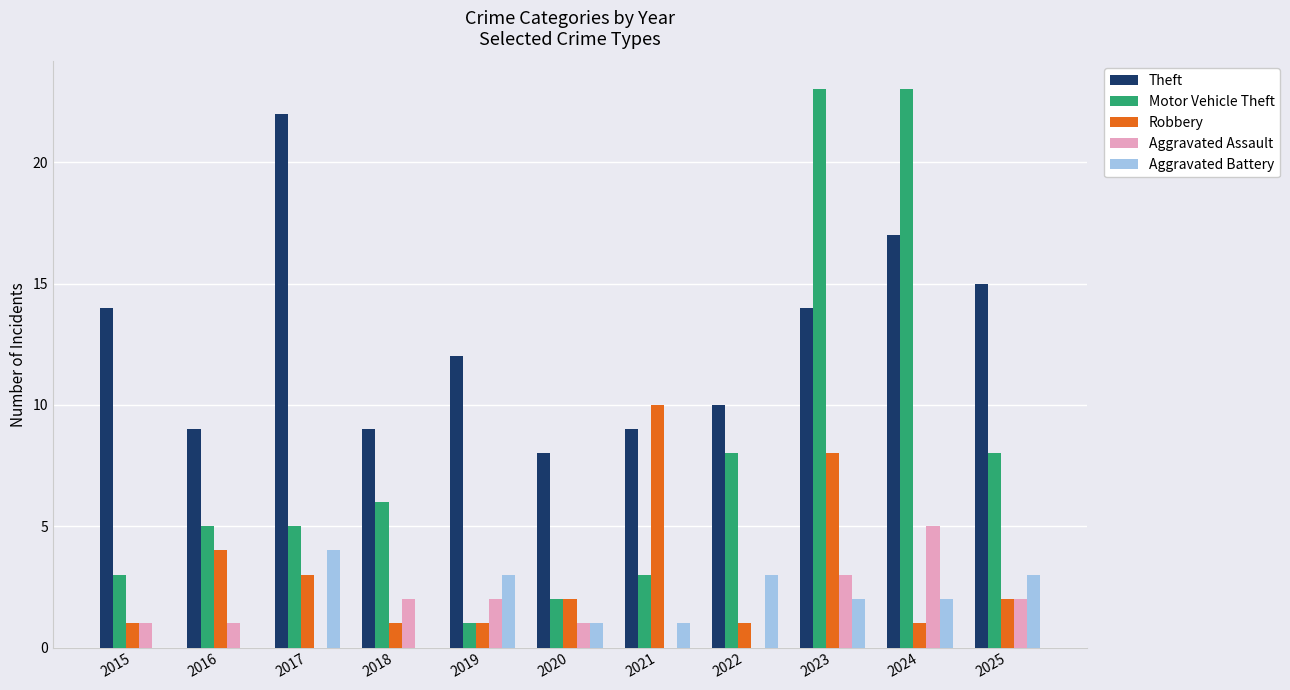

Between 2018 and 2020, which series saw the biggest shift?

Motor Vehicle Theft